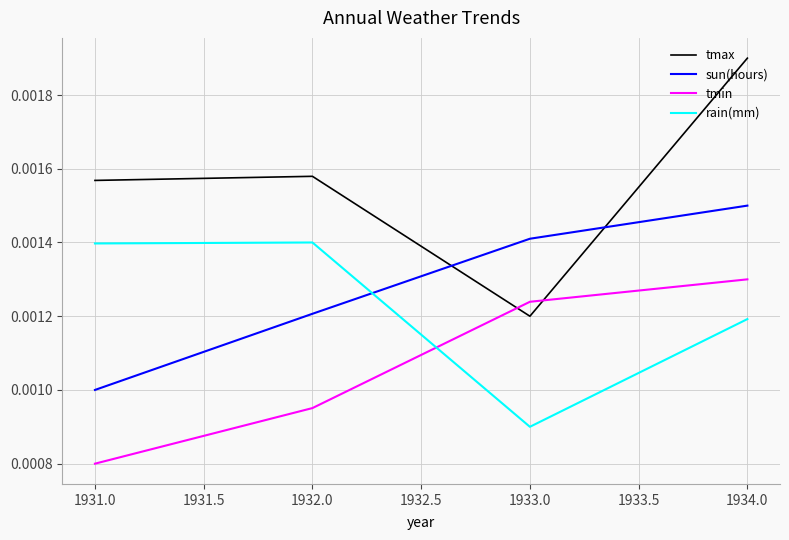

Between 1932.0 and 1933.0, which series saw the biggest shift?

rain(mm)